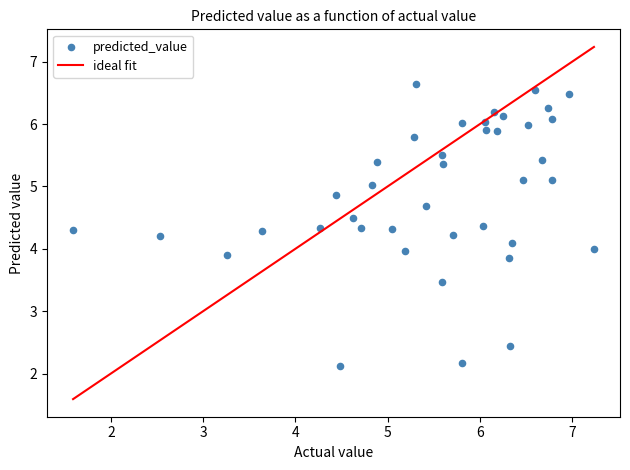

What is the range of X values (max minus min)?

5.6